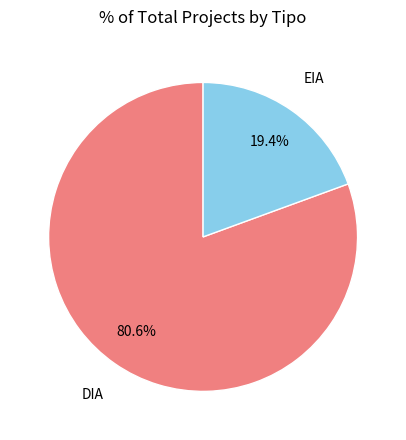

Is there a majority slice in this chart?

Yes